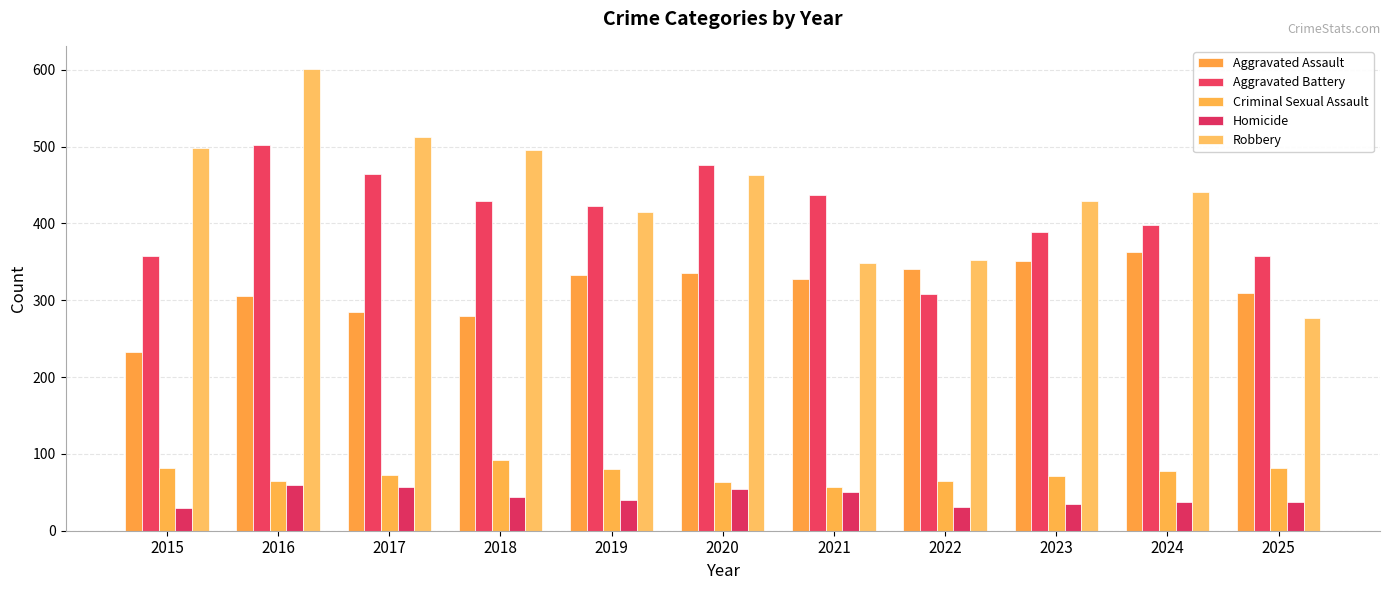

The value of Robbery at 2015 is 498. True or false?

True